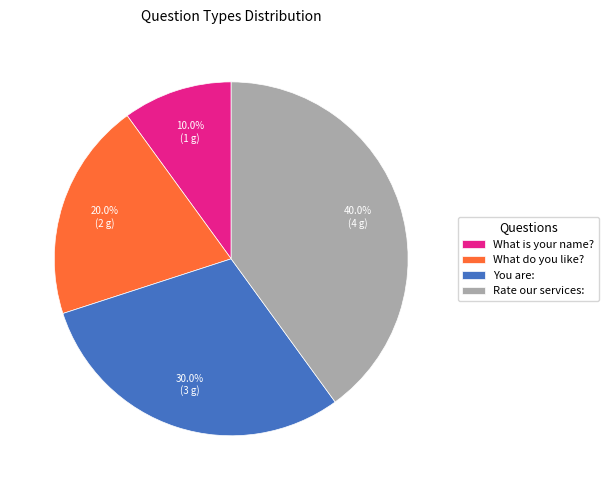

To the nearest percent, what is the difference between the largest and smallest slice percentages?

30%